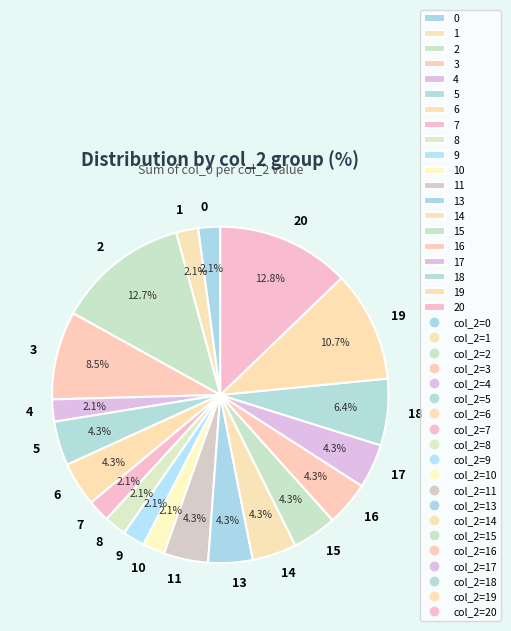

What is the ratio of the value at 0 to the value at 8?

1.0